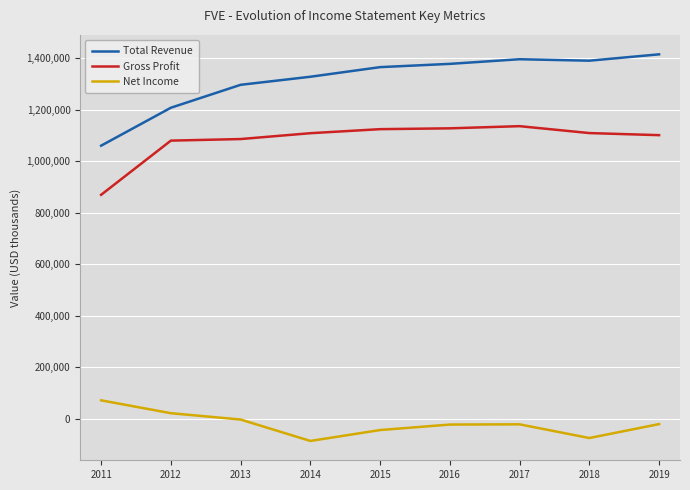

True or false: Gross Profit and Net Income cross at least once.

False